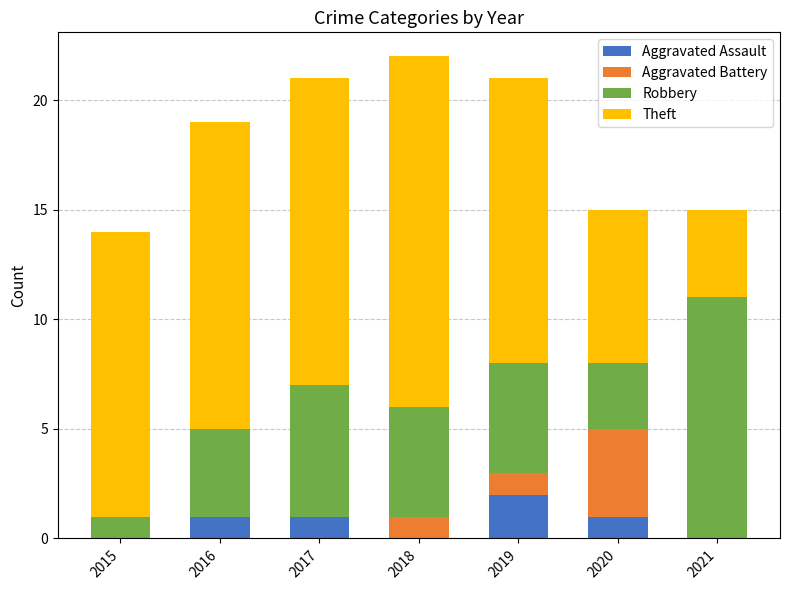

How many distinct data groups are displayed?

4